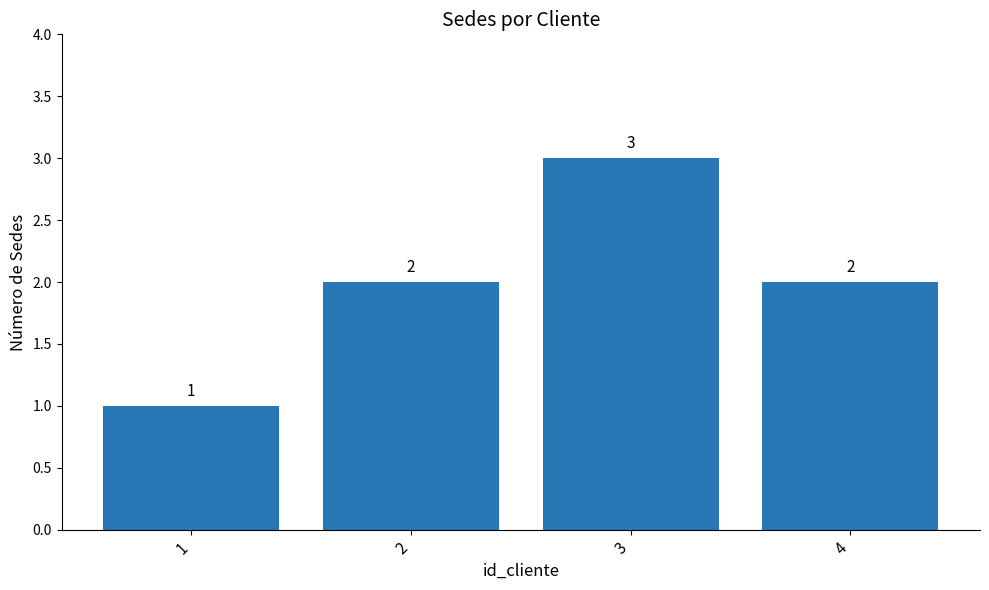

Which label corresponds to the smallest value in the chart?

1